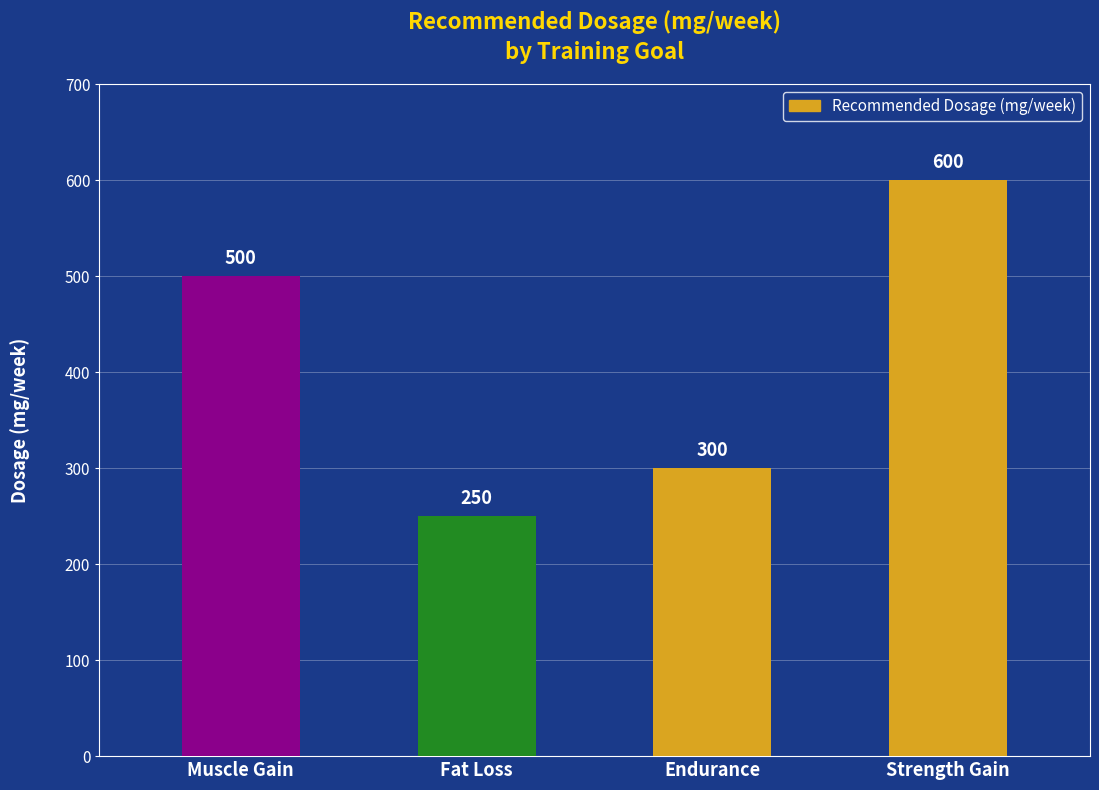

What is the label of the 4th bar from the left?

Strength Gain